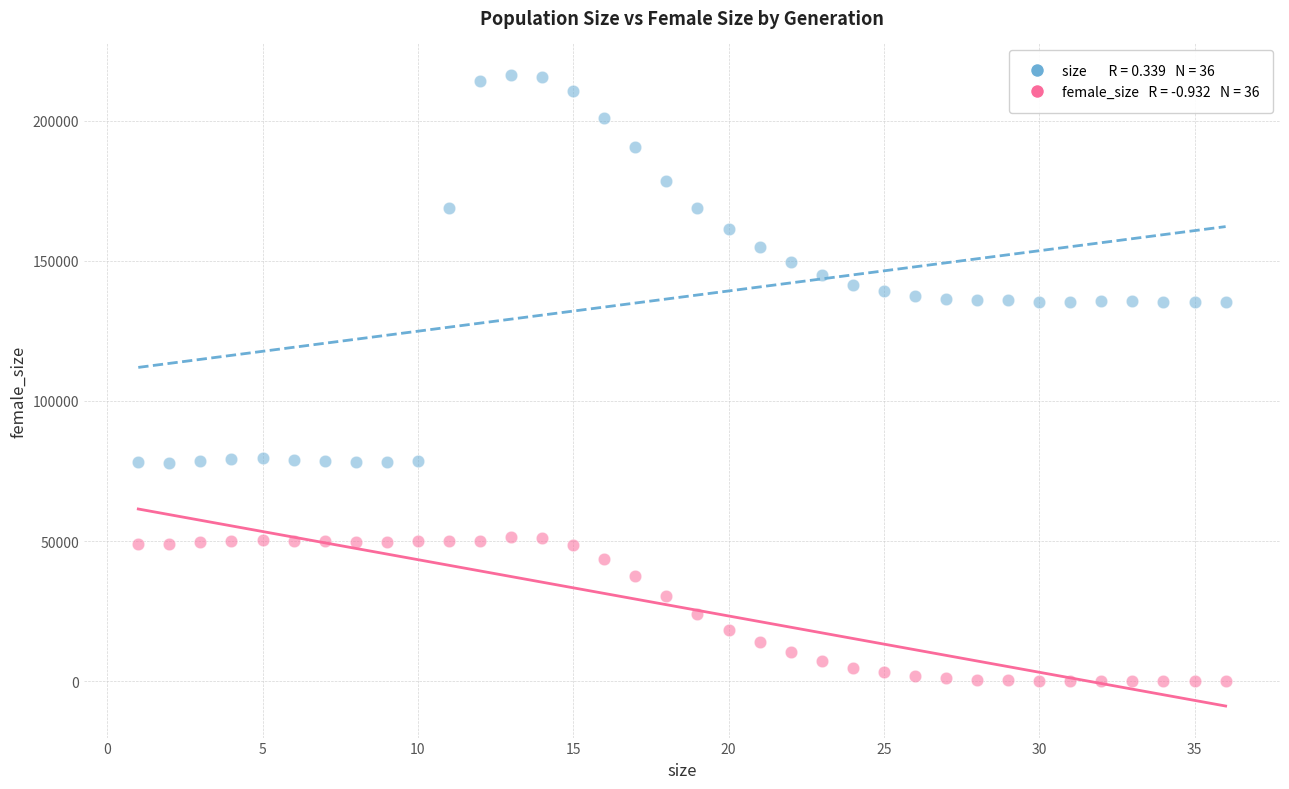

Across all data points, what is the range of Y values (max minus min)?

216284